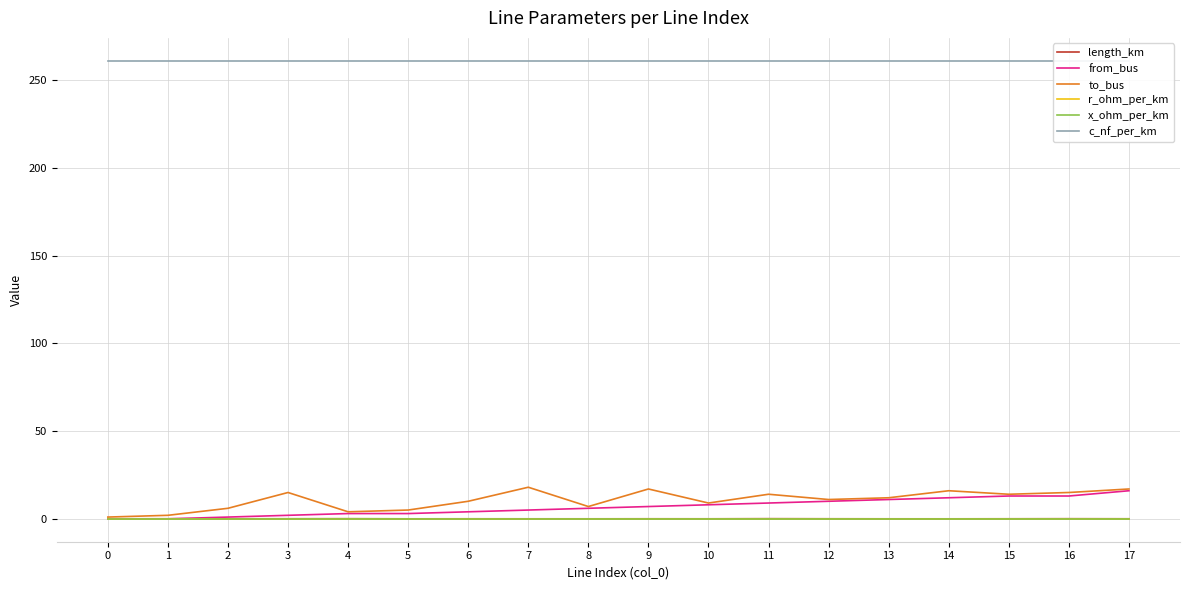

How many values in the c_nf_per_km series are below 261?

1